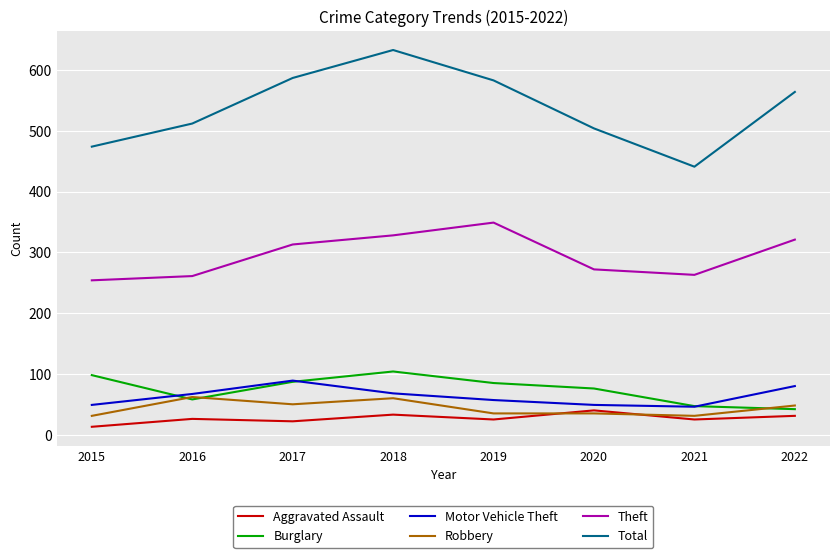

What is the spread (max minus min) of values at 2019?

558